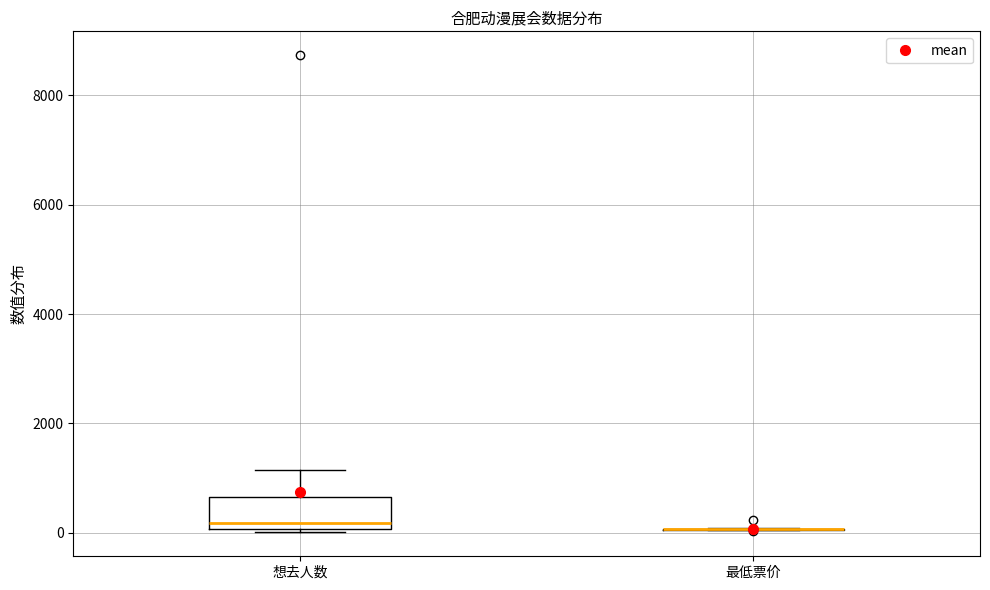

Reading left to right, transcribe this box plot: for each box, give where its median line is, the range the box spans, and where its two whiskers end, as read against the y-axis. The values are not printed on the chart, so give them approximately, as read against the axis.

想去人数: median 200, box 0 to 600, whiskers 0 (just below the box's lower edge) to 1200
最低票价: box collapsed to a line at 0, whiskers 0 to 0